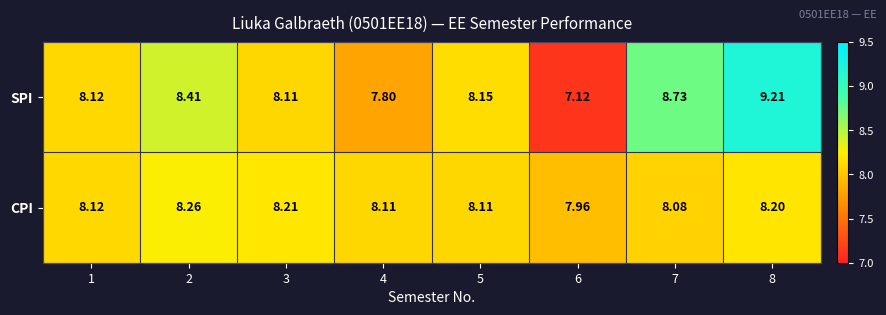

List the series in order of their overall mean, lowest first.

CPI, SPI